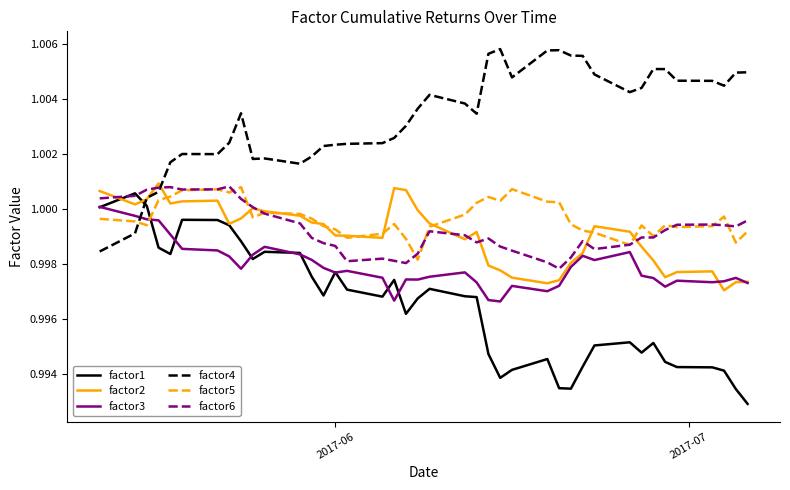

What are all the series names shown in the legend?

factor1, factor2, factor3, factor4, factor5, factor6